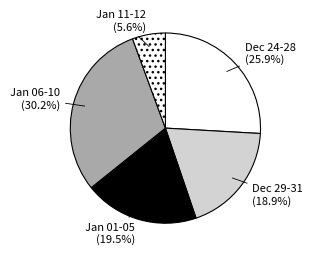

What is the largest slice in the pie chart?

Jan 06-10